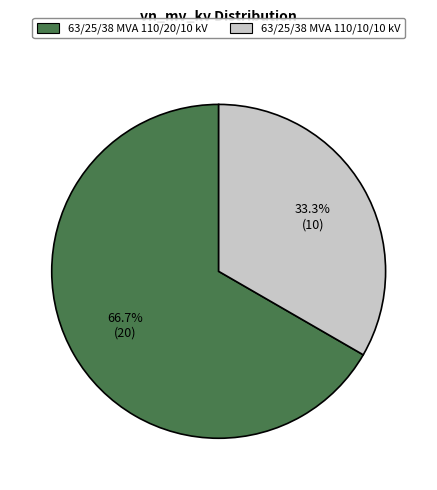

To the nearest percent, what is the average slice percentage?

50%